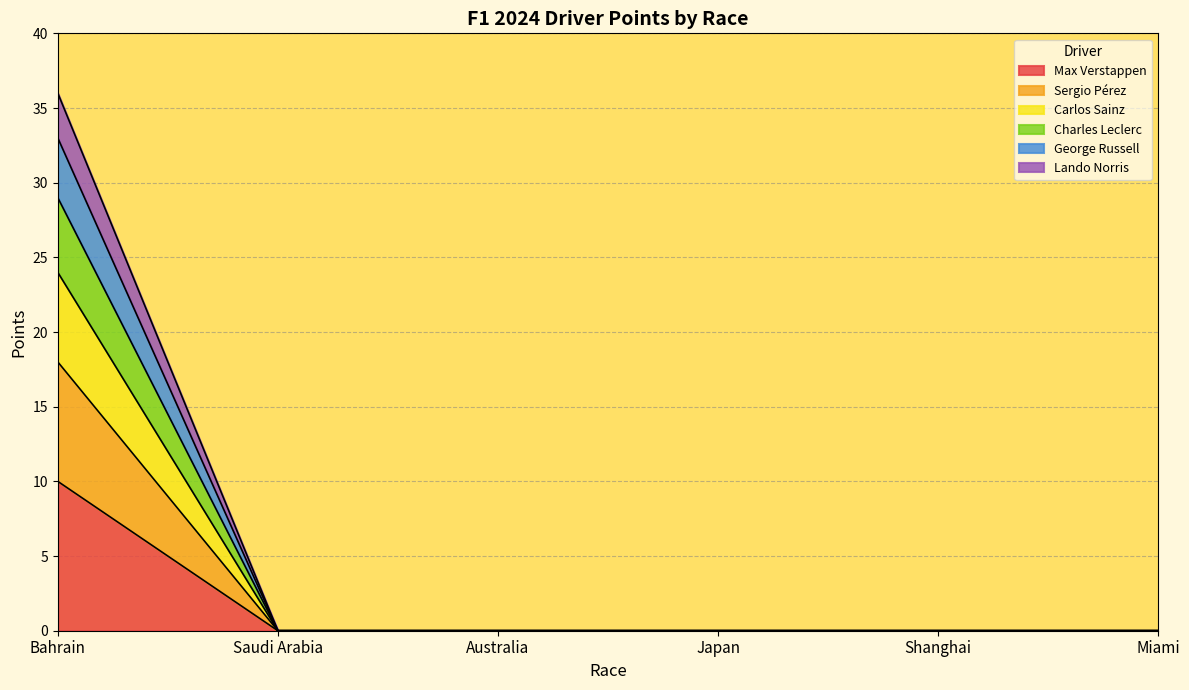

At how many categories does at least one series exceed 21?

1